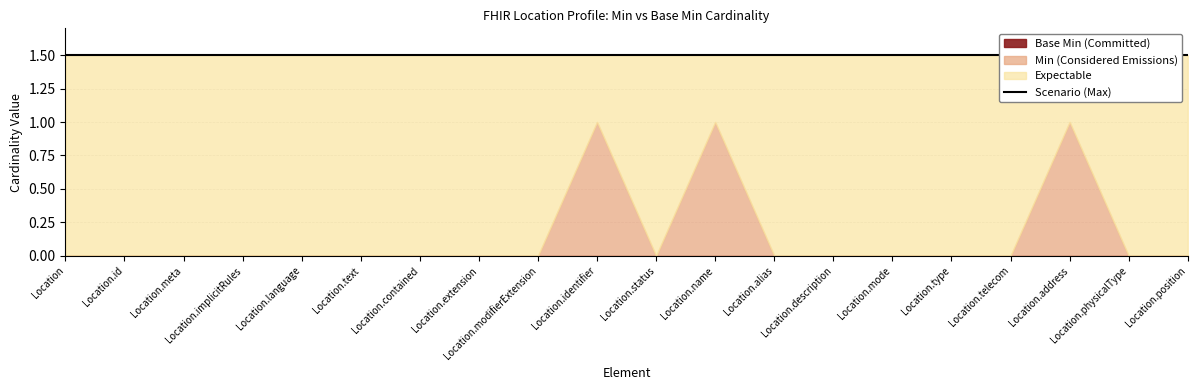

In Min, how many points are higher than both neighbors (excluding endpoints)?

3